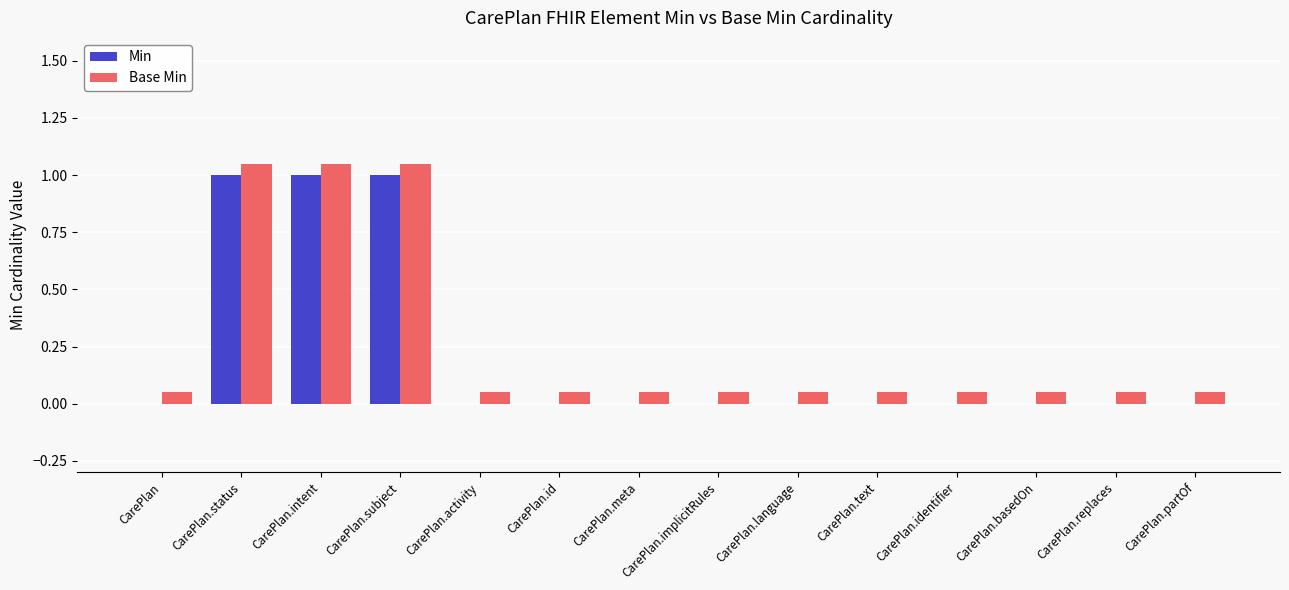

What are all the series names shown in the legend?

Min, Base Min